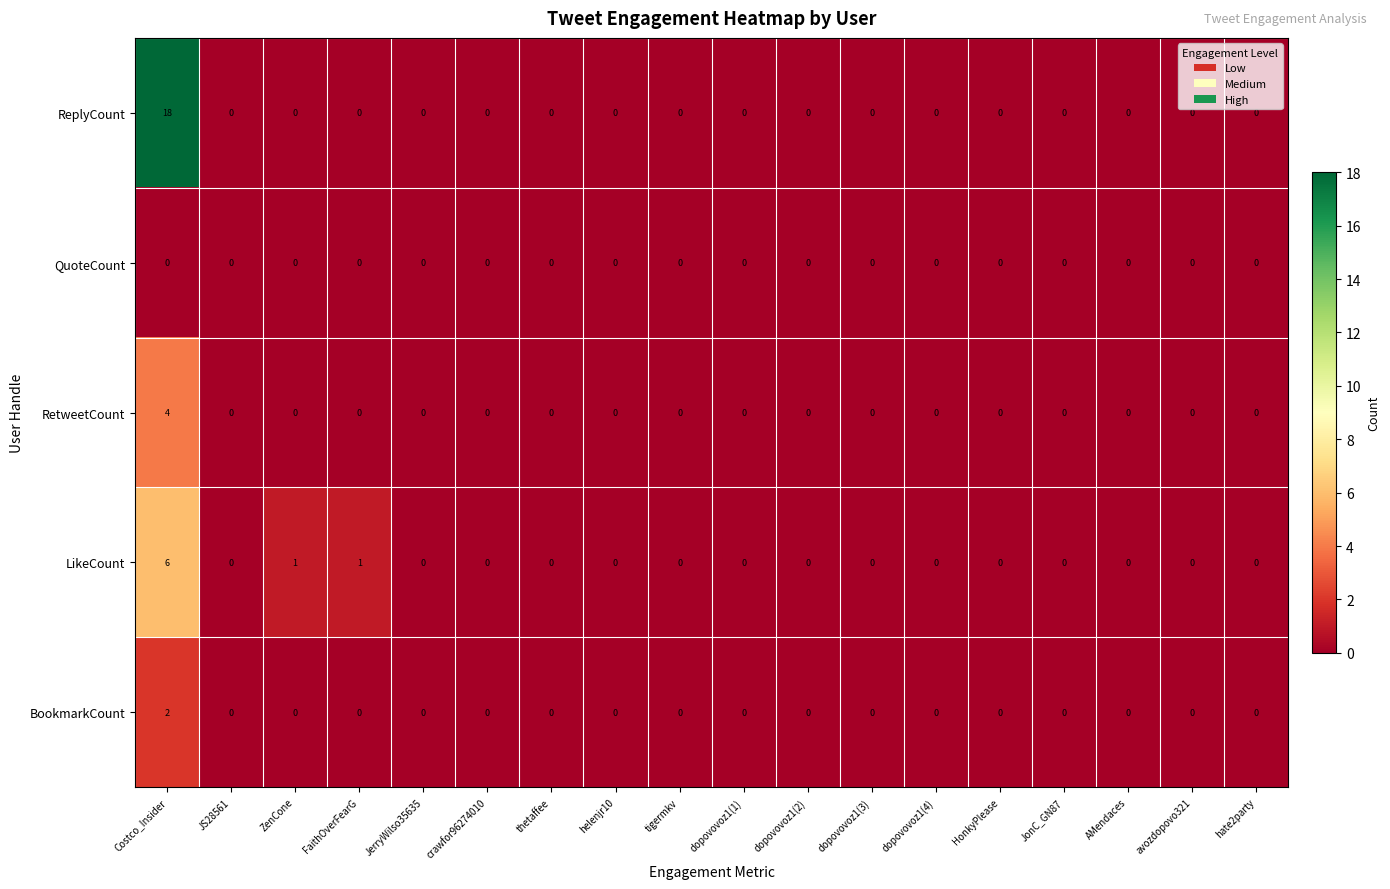

The value of BookmarkCount at dopovovoz1(1) is 0. True or false?

True